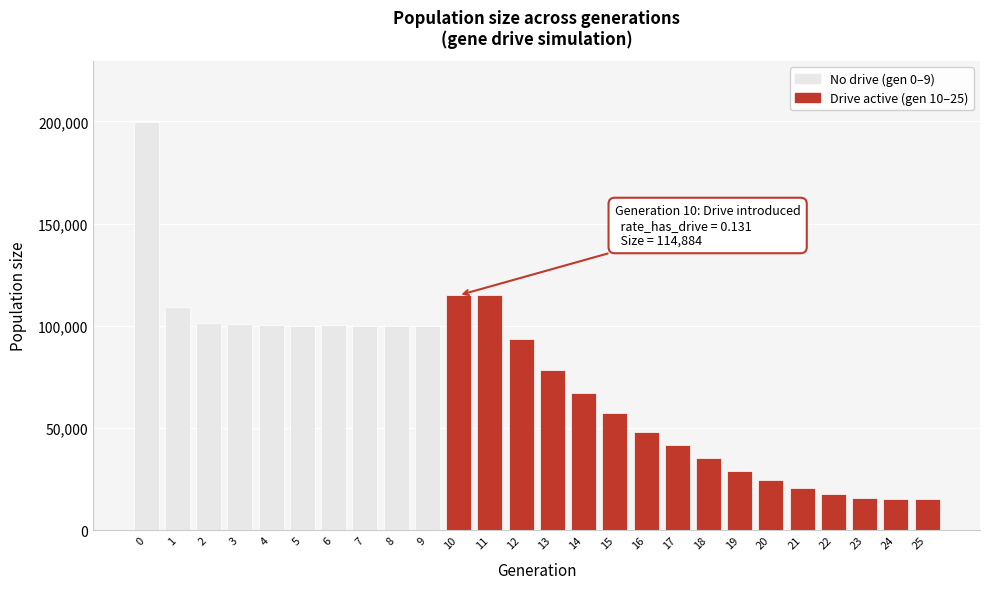

What is the greatest value displayed?

199560